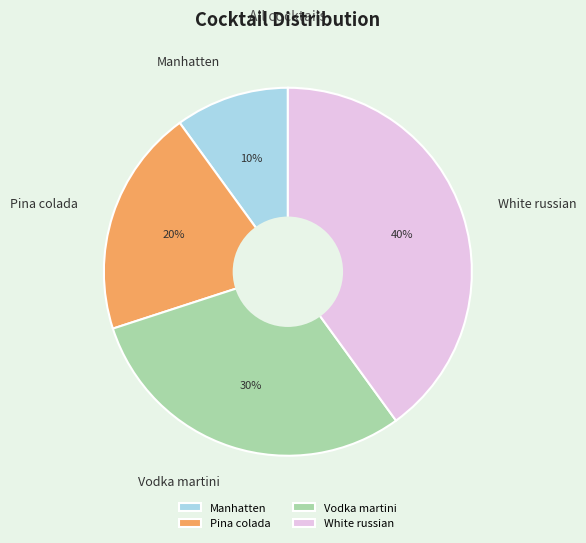

To the nearest percent, what is the difference between the White russian and Vodka martini slice percentages?

10%